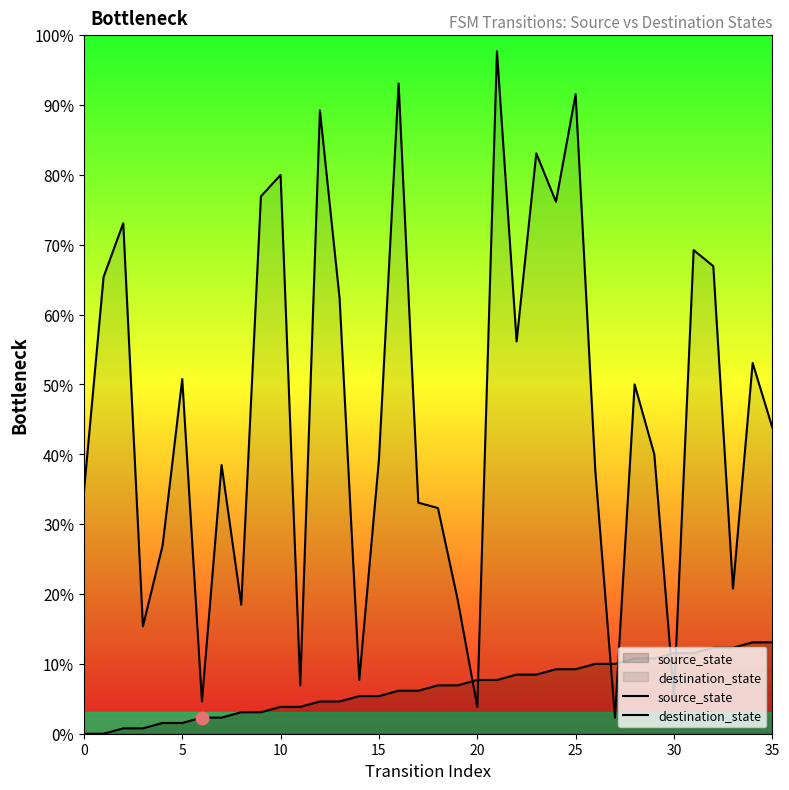

Which series has the largest total across all categories?

destination_state